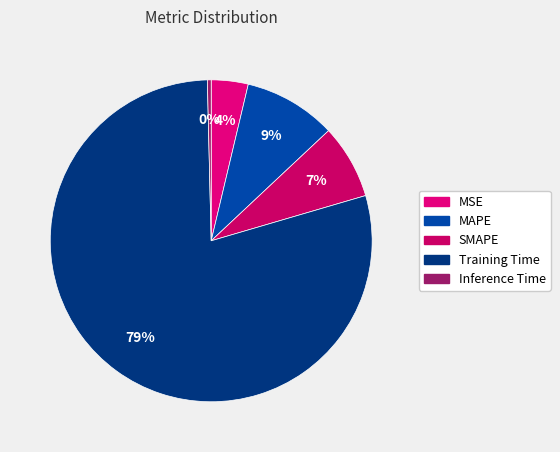

To the nearest percent, what percentage of the pie is MSE?

4%